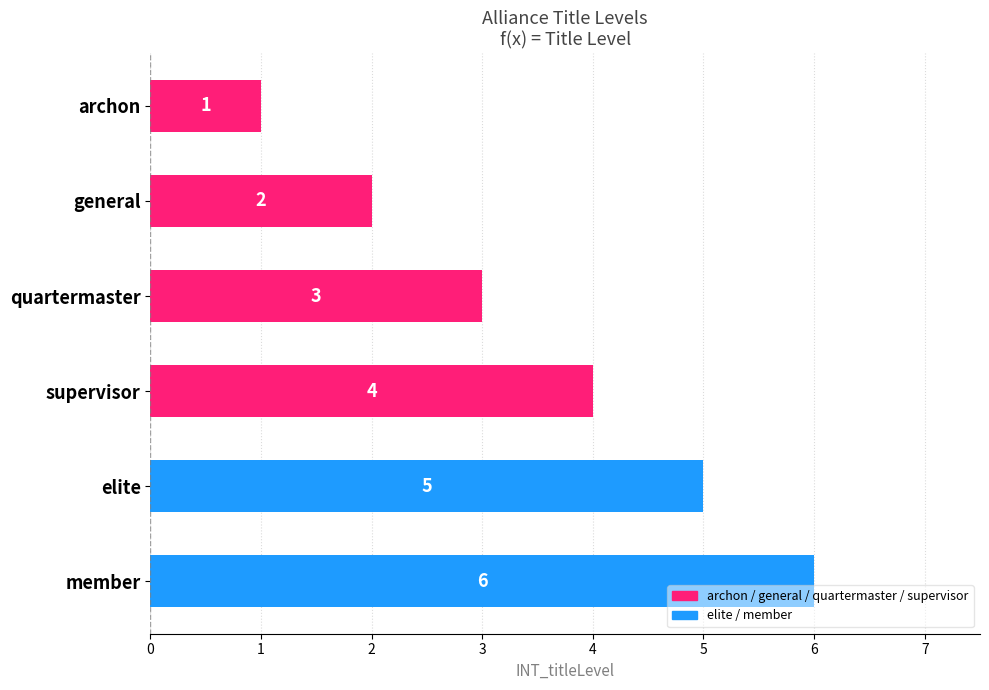

How many values are below 4?

3